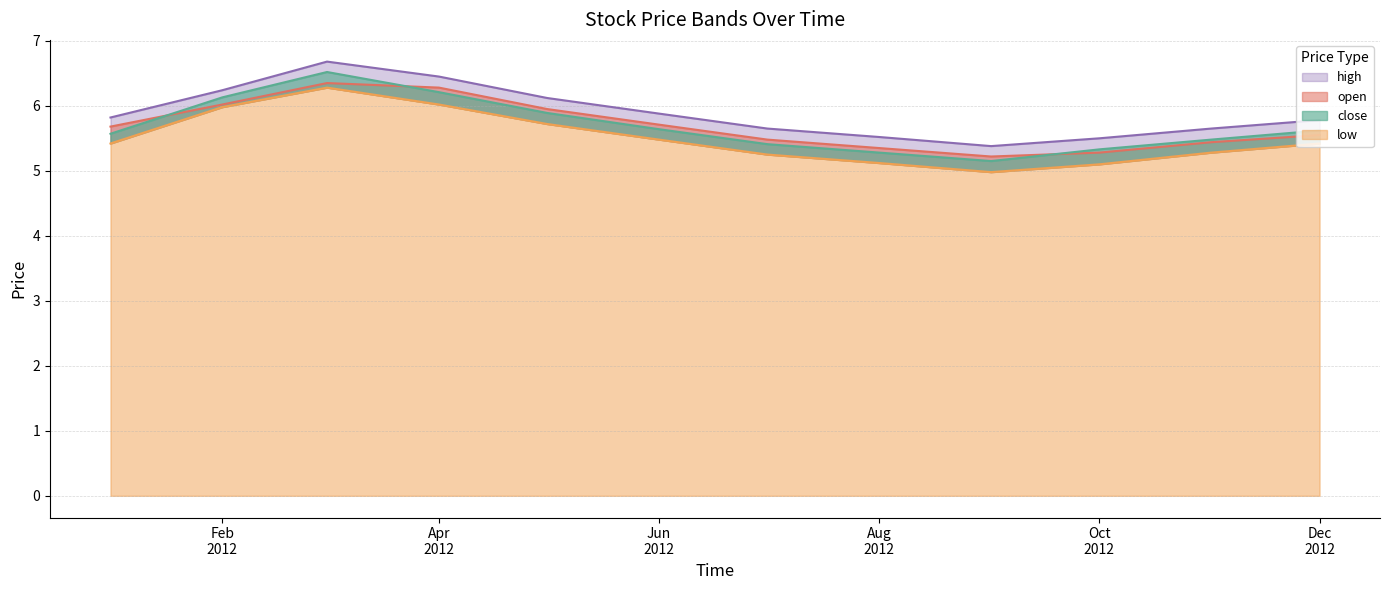

True or false: low has more than 0 interior local peaks.

True